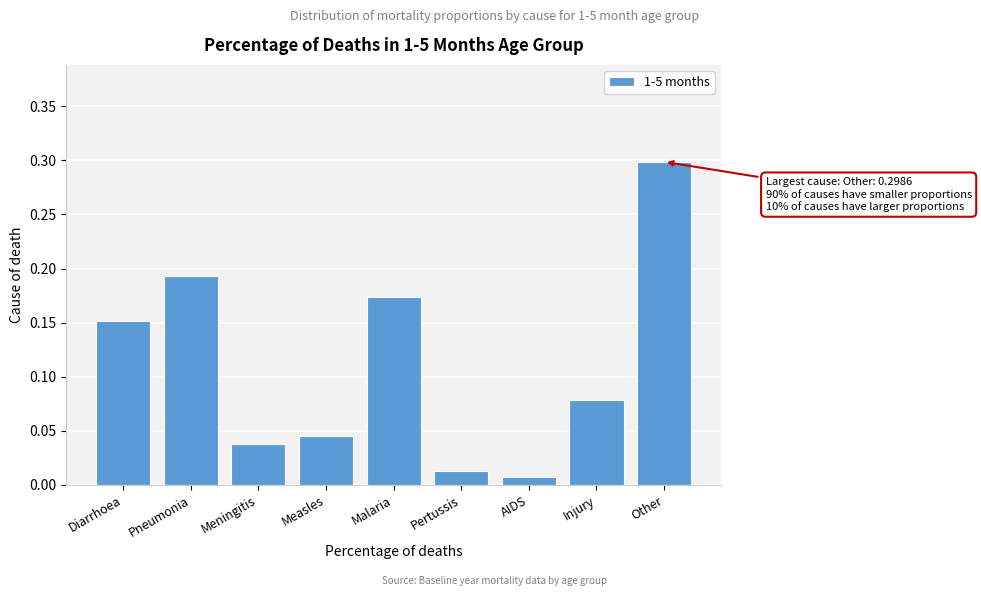

What is the label of the 5th bar from the left?

Malaria